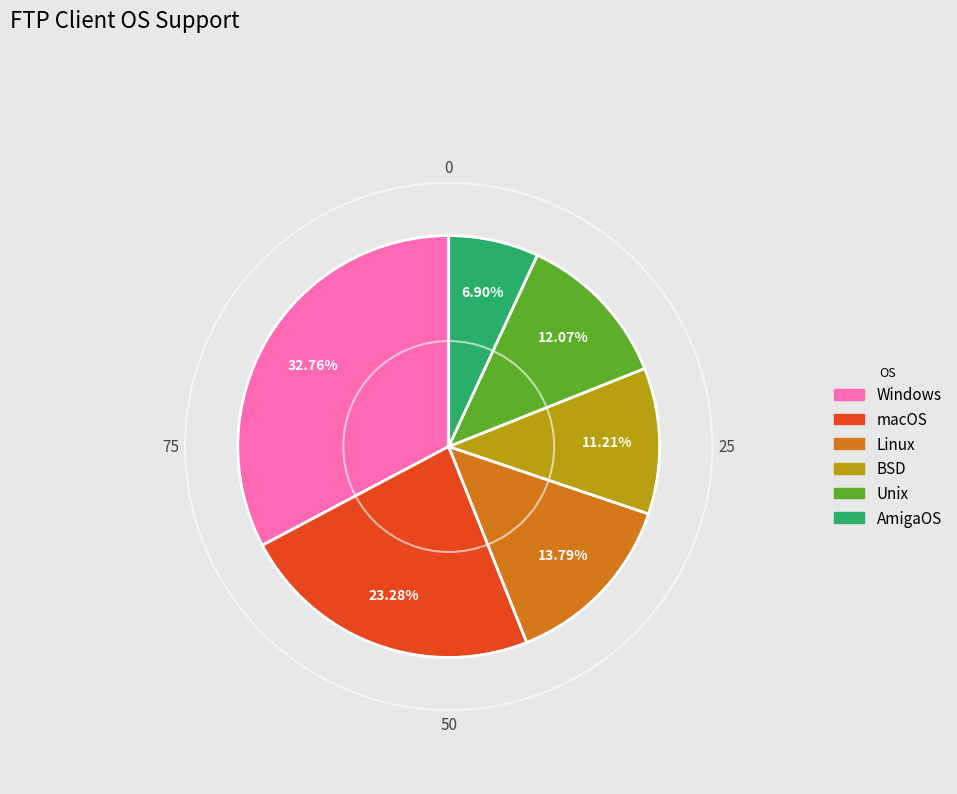

To the nearest percent, what is the difference between the macOS and Linux slice percentages?

9%